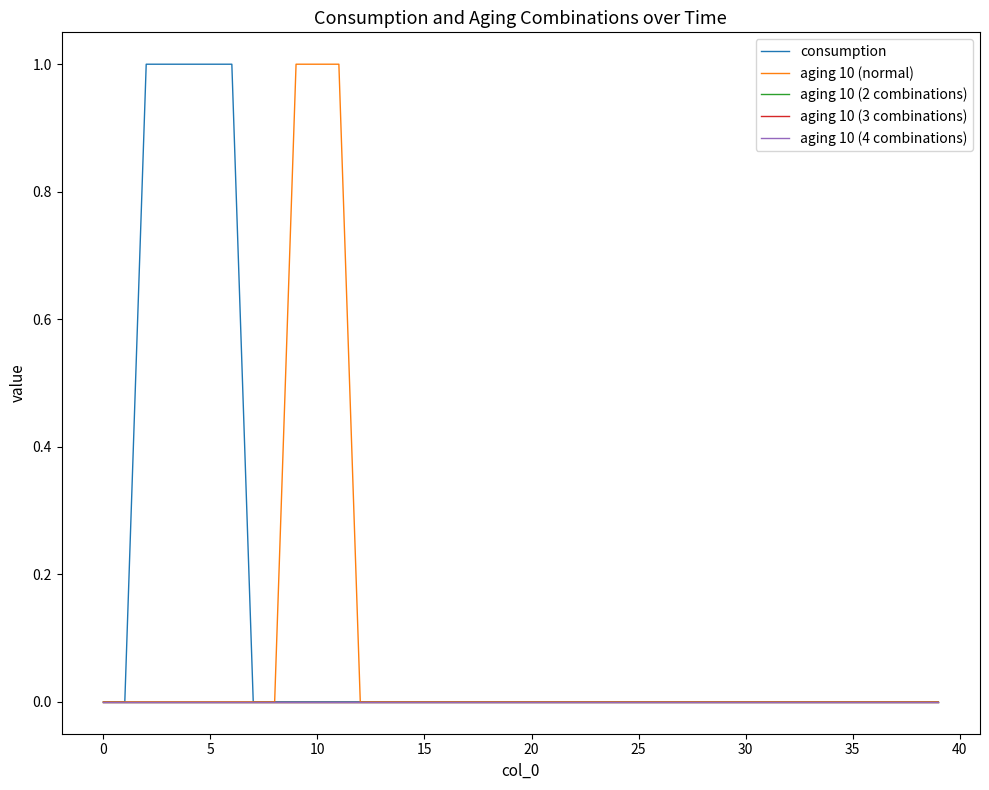

Does the chart have visible grid lines?

No